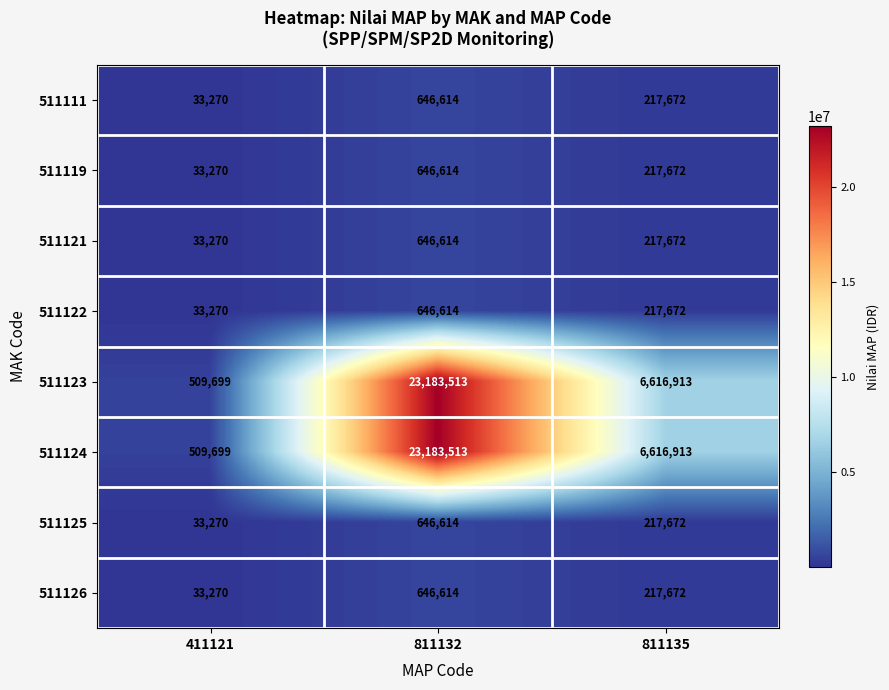

What is the spread (max minus min) of values at 811132?

22536899